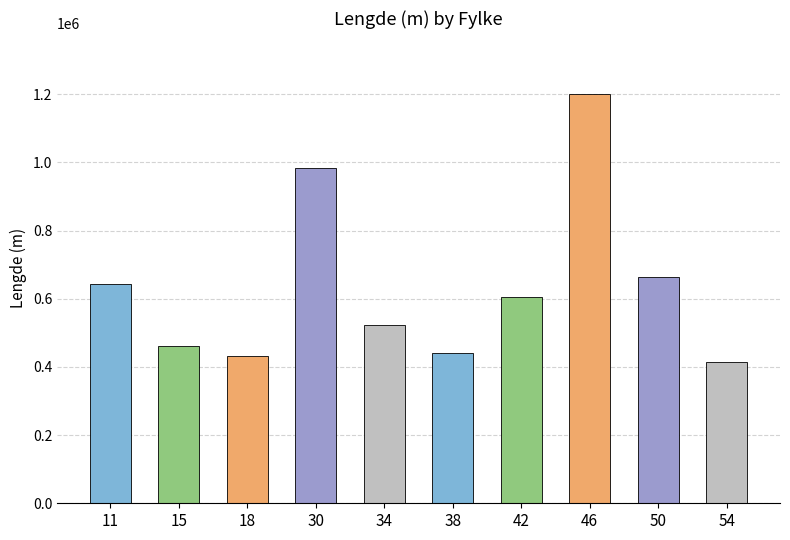

At which category does the chart reach its peak across all series?

46